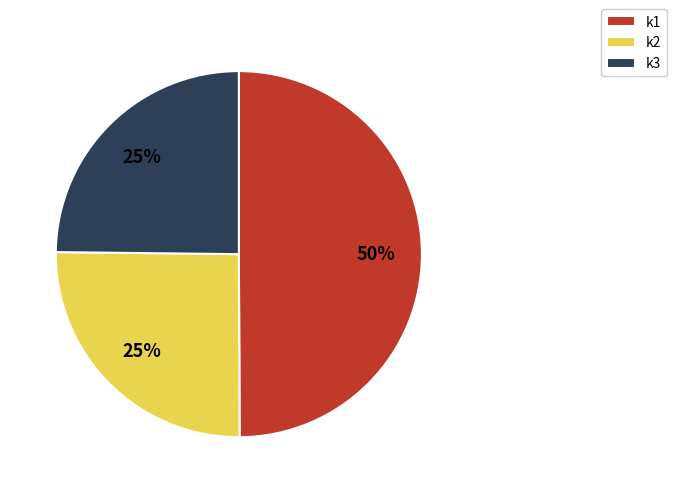

Combined, do k2 and k1 account for over 50%?

Yes